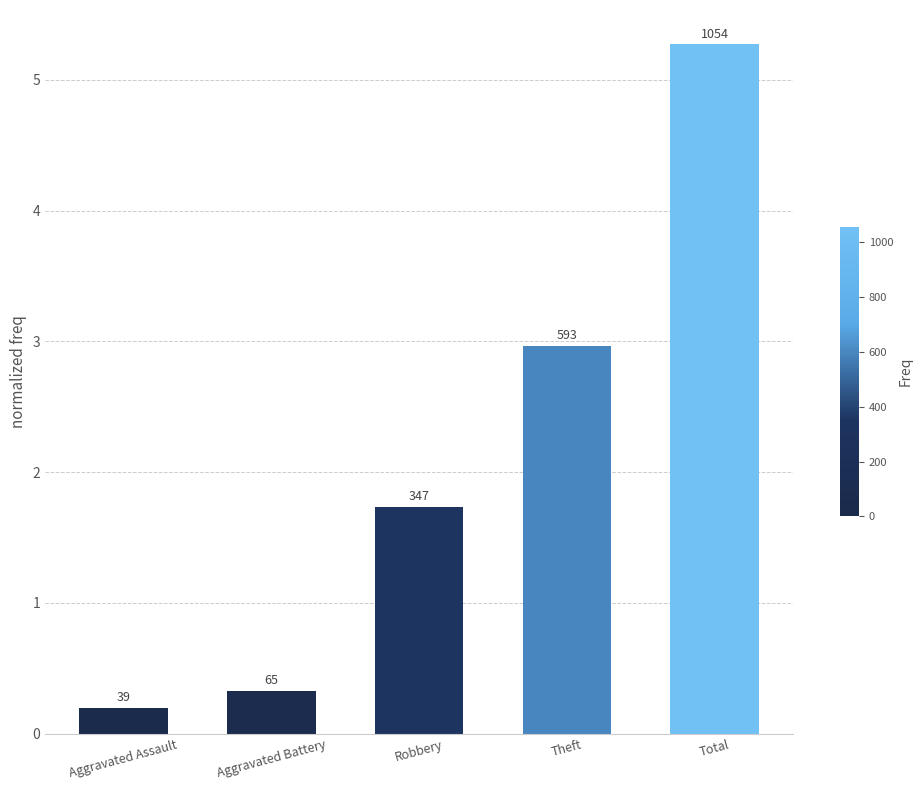

How many bars are there in total?

5